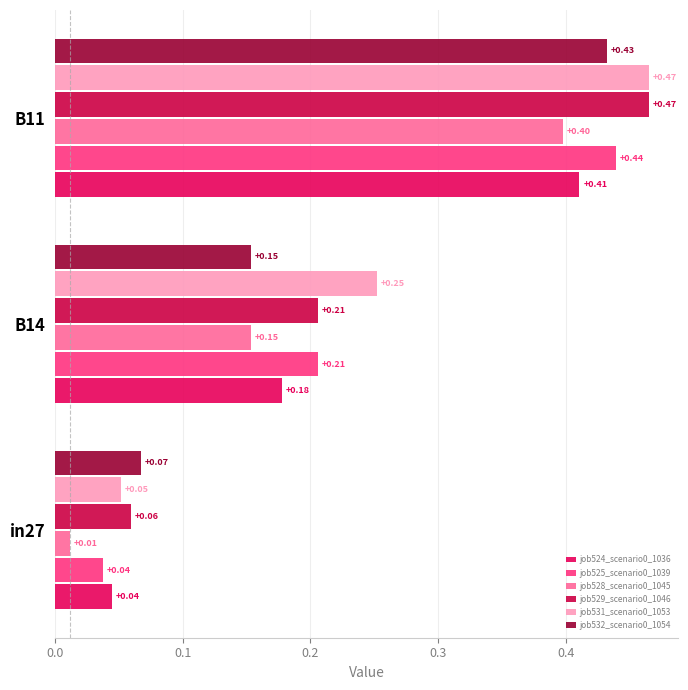

List the labels in order of job531_scenario0_1053 value, smallest first.

in27, B14, B11